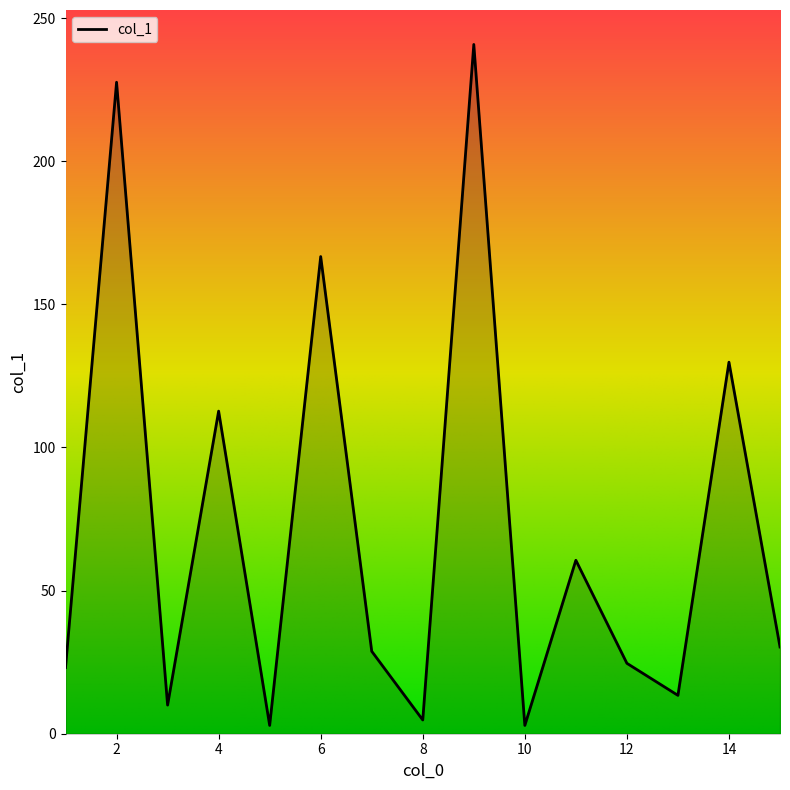

What is the maximum value shown in the chart?

240.8